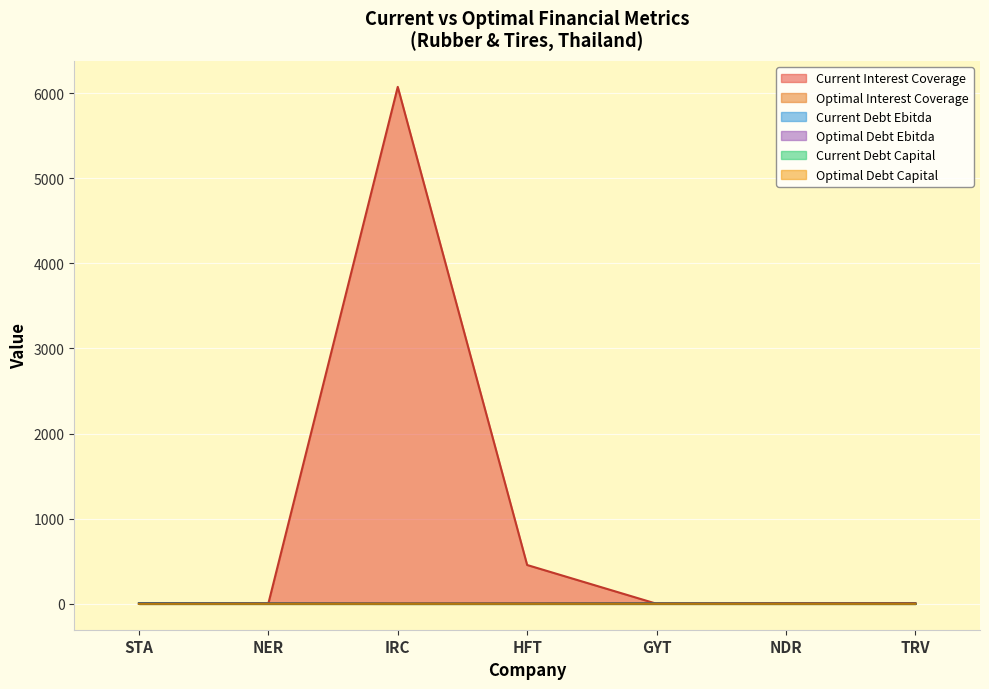

What is the sum of the current_debt_ebitda values at TRV and STA?

9.0